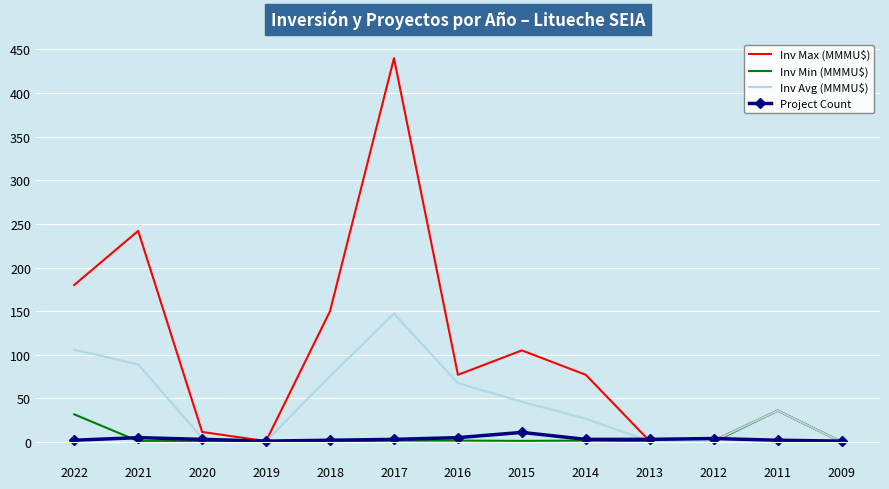

True or false: Project Count has a value of 1.0 at 2019.

True